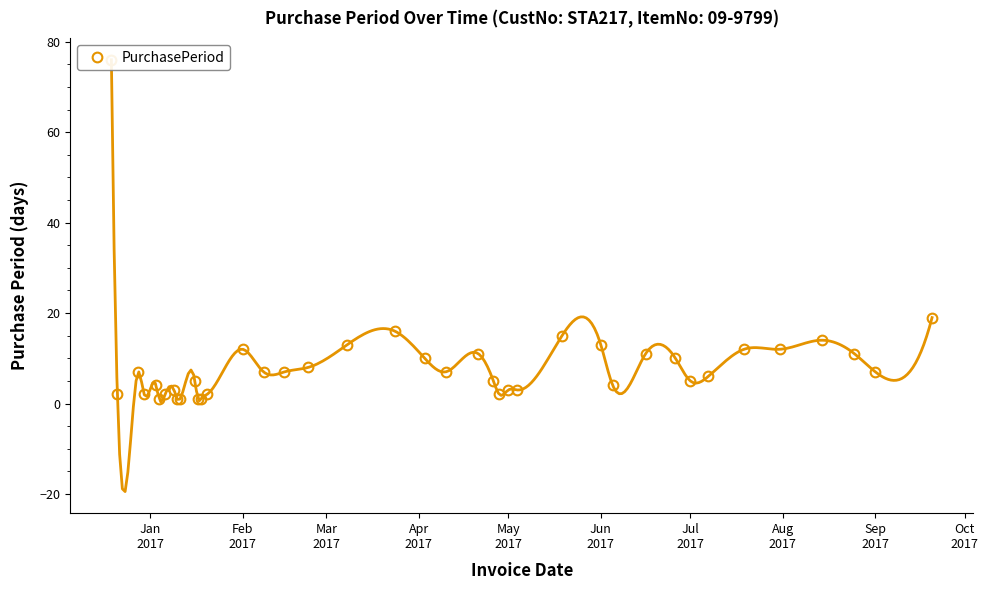

What position from the left is Mar
2017?

3